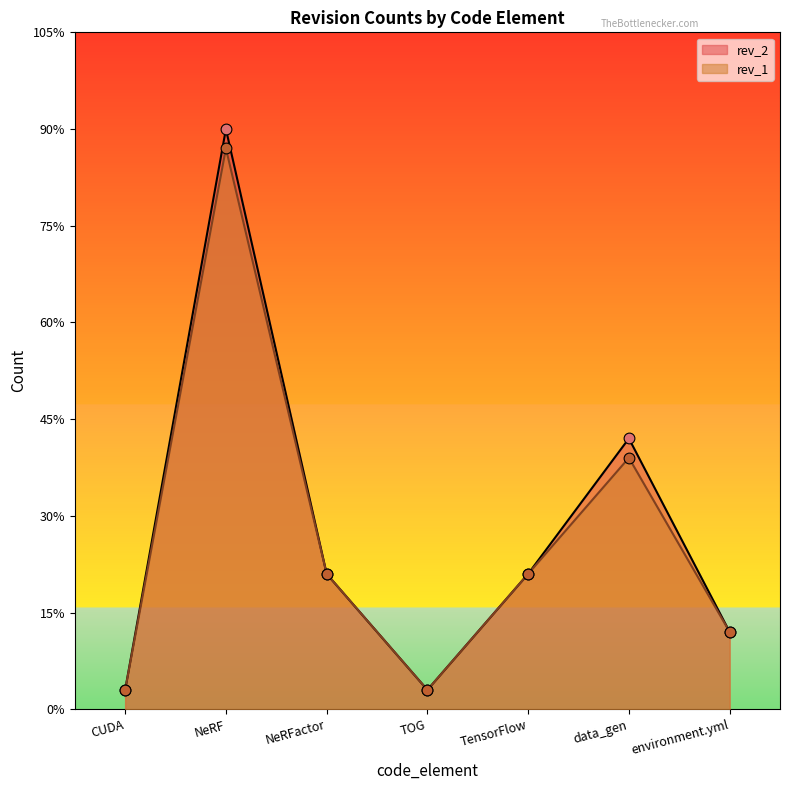

Which series contains the highest Y value?

rev_2